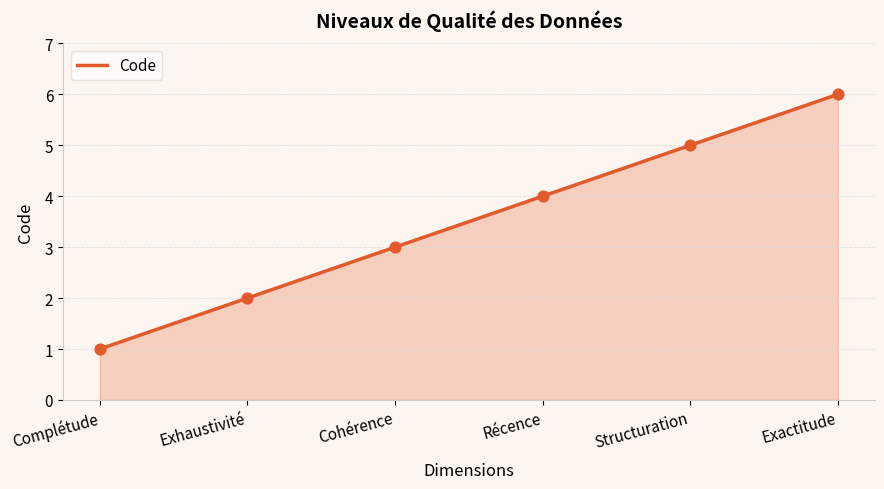

What is the change in value from Exhaustivité to Exactitude?

+4